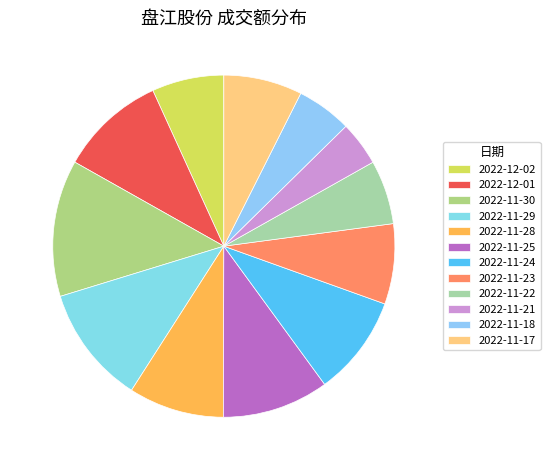

Does 2022-12-01 represent more than half of the total?

No